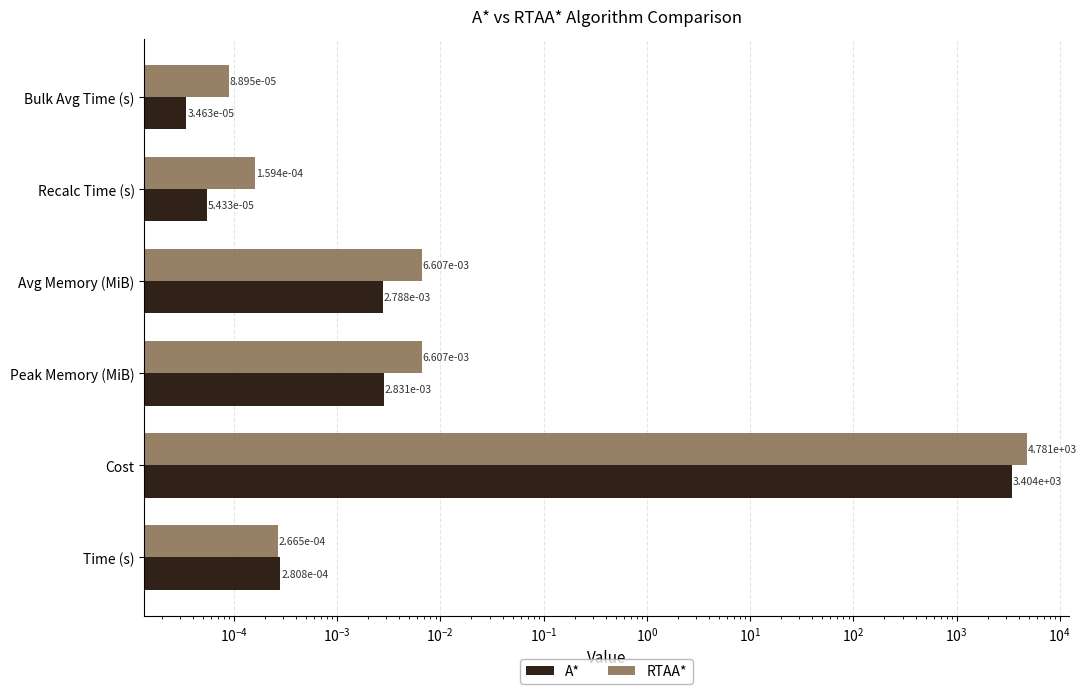

List the series in order of their peak value, highest first.

RTAA*, A*